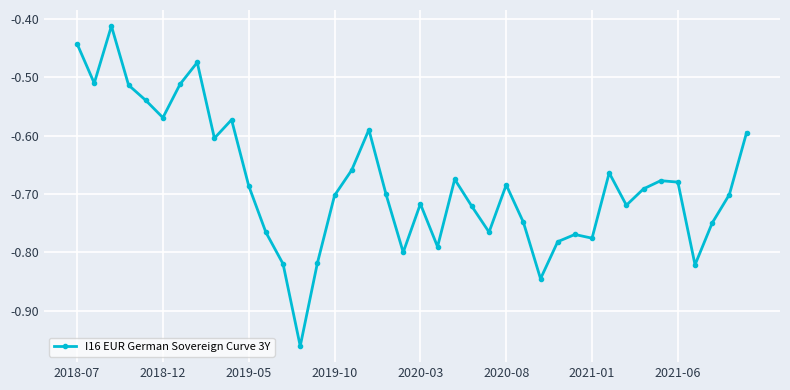

What is the difference between the maximum and minimum values?

0.5